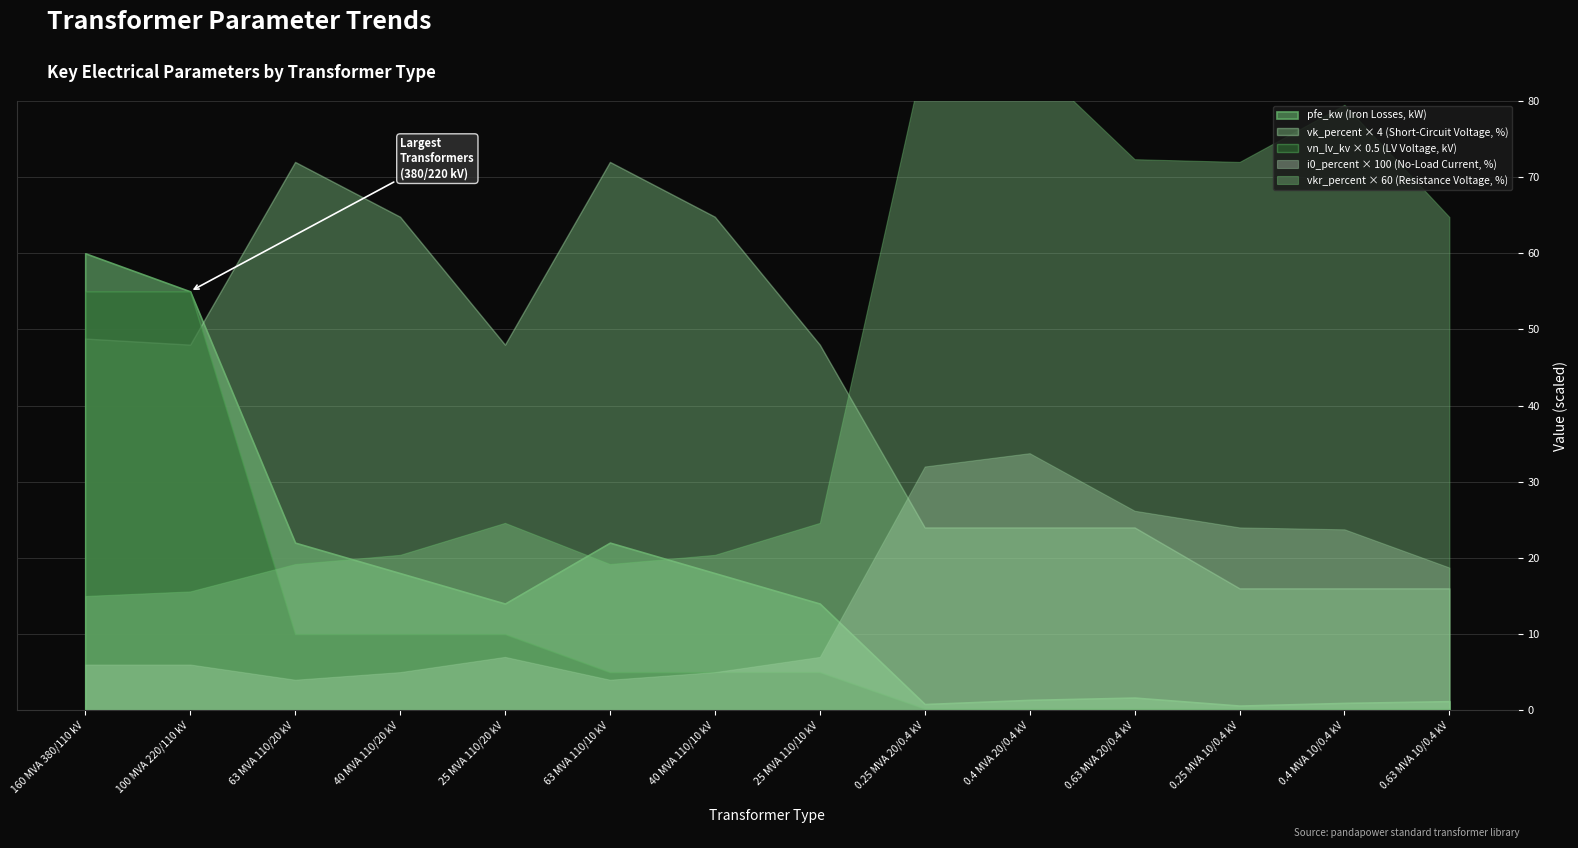

At which category is the sum across all series the highest?

160 MVA 380/110 kV